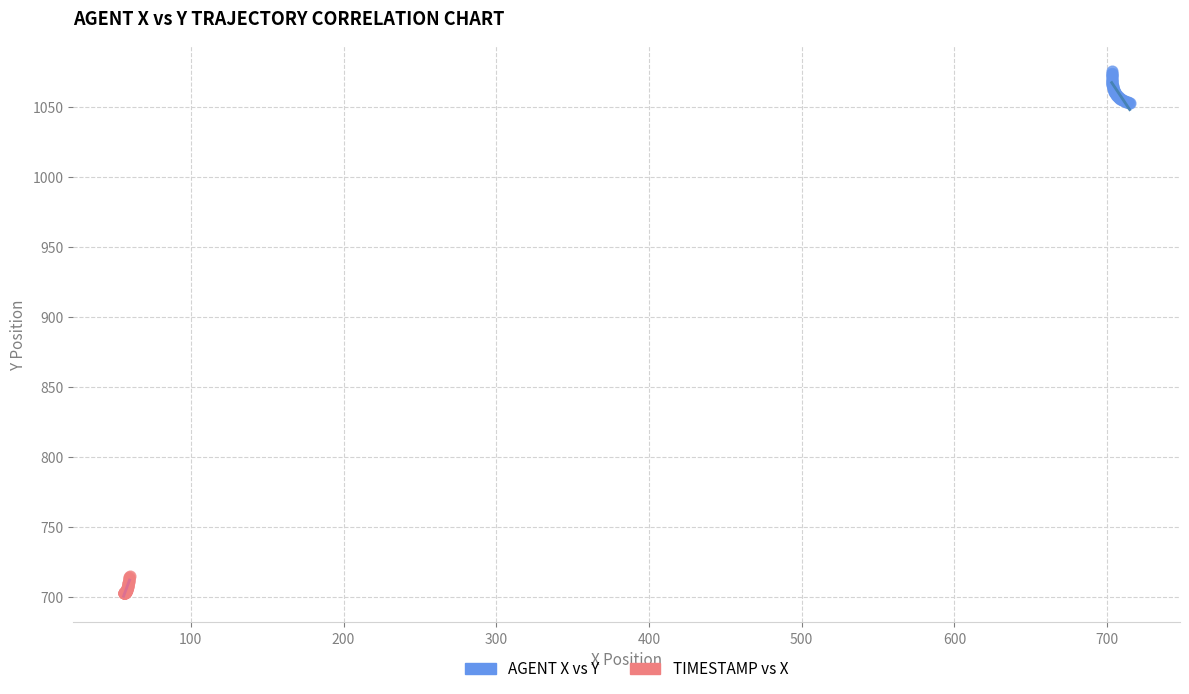

Which series contains the lowest Y value?

TIMESTAMP vs X